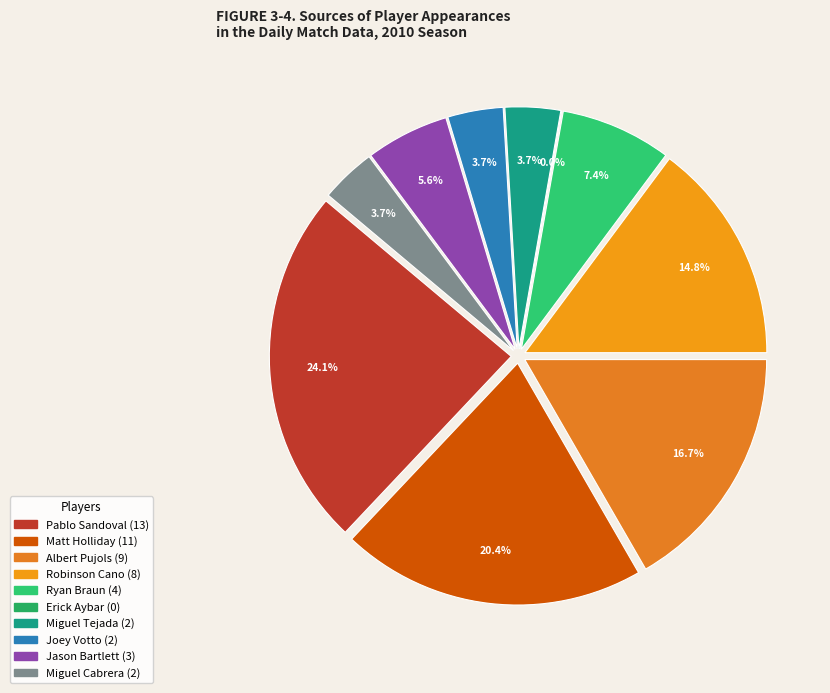

Is there a majority slice in this chart?

No